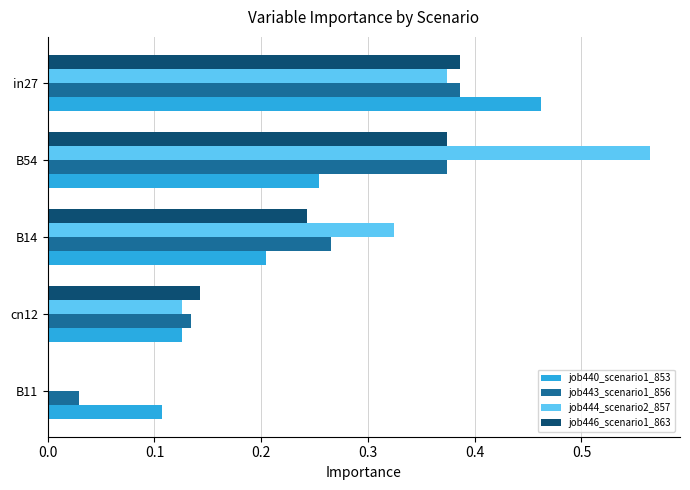

Is it true that job446_scenario1_863 equals 0.5 at B54?

False